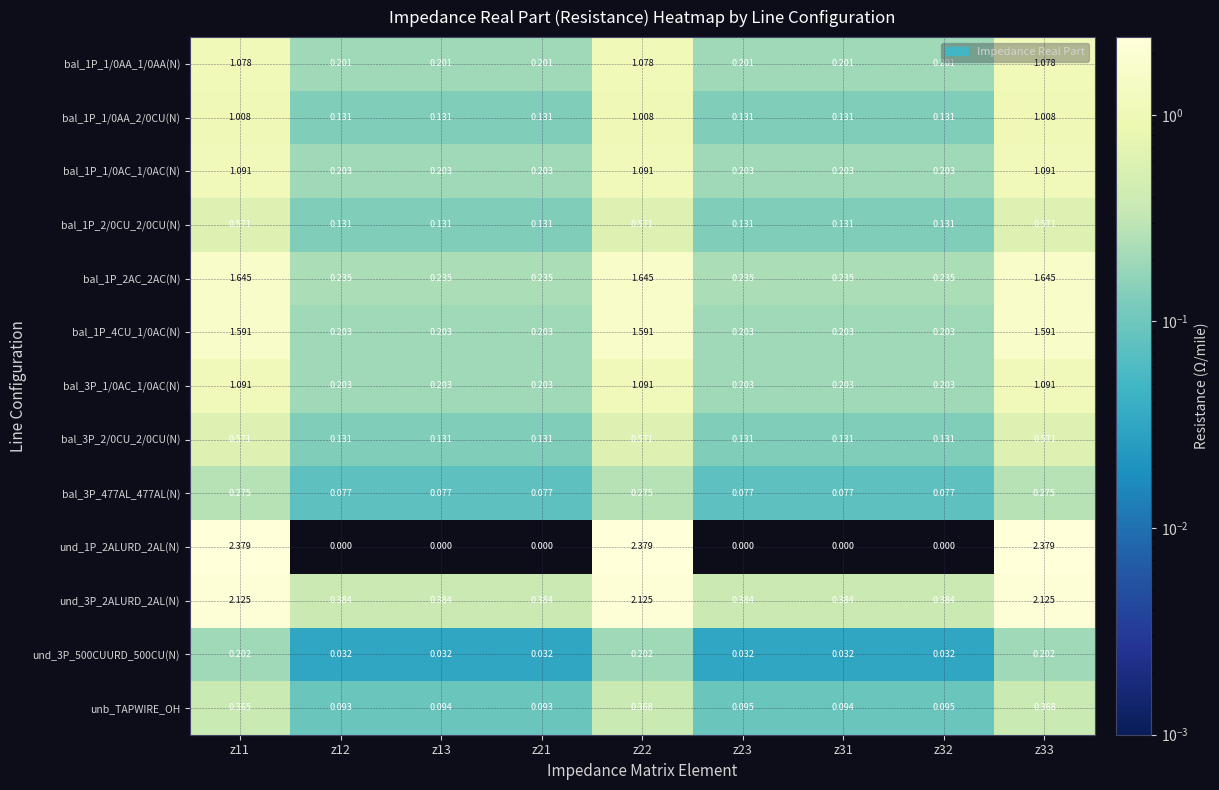

Is the value of bal_1P_1/0AC_1/0AC(N) at z13 greater than the value of bal_3P_477AL_477AL(N) at z32?

Yes